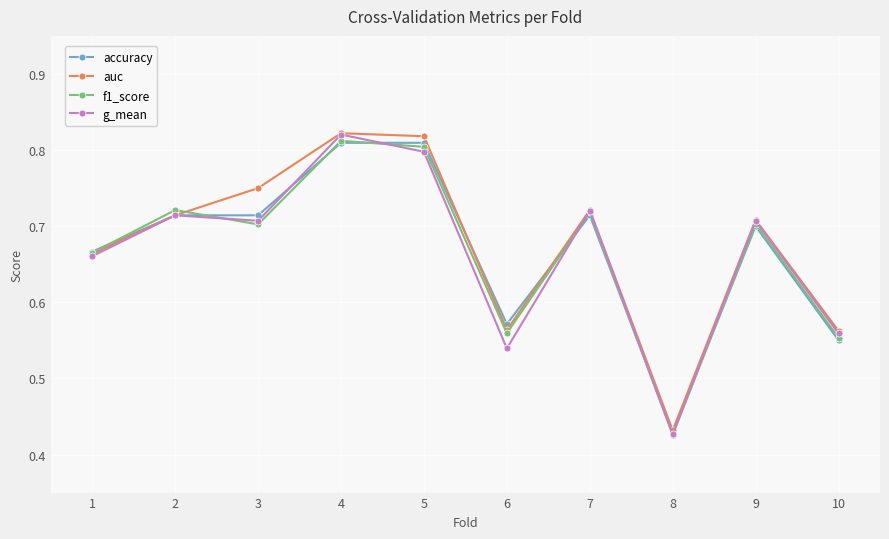

What is the sum of the auc values at 7 and 2?

1.4